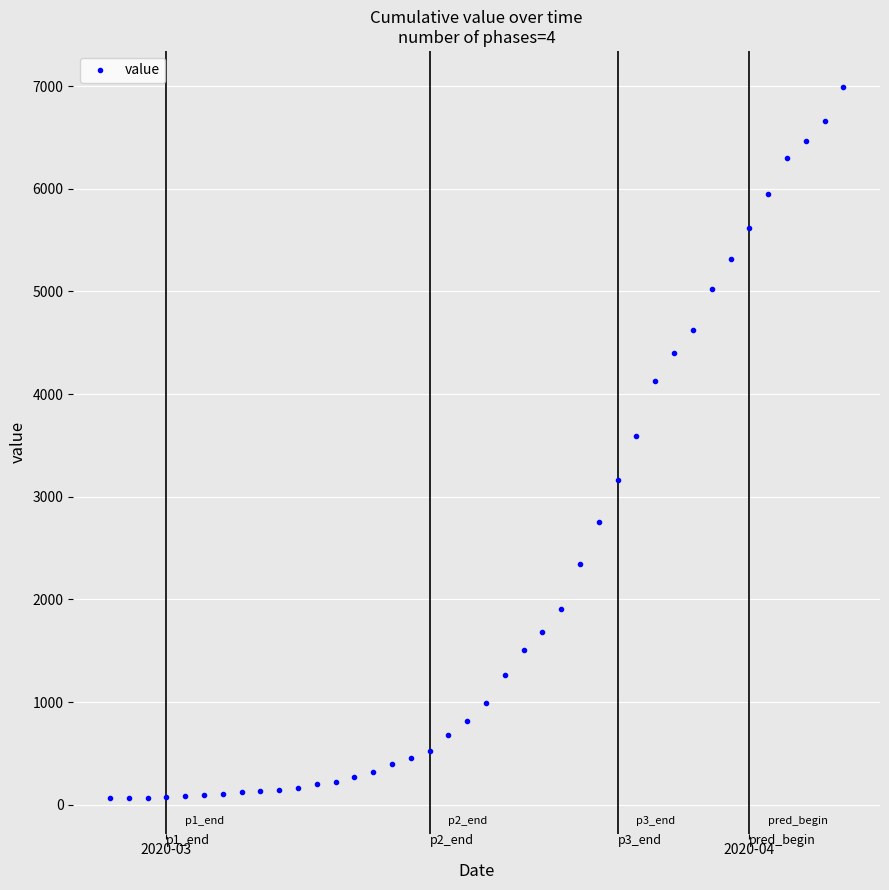

What is the difference between the maximum and second lowest values?

6927